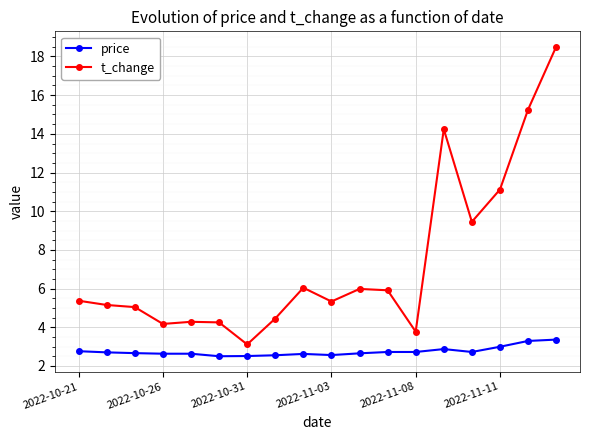

What is the maximum value shown in the chart?

18.5